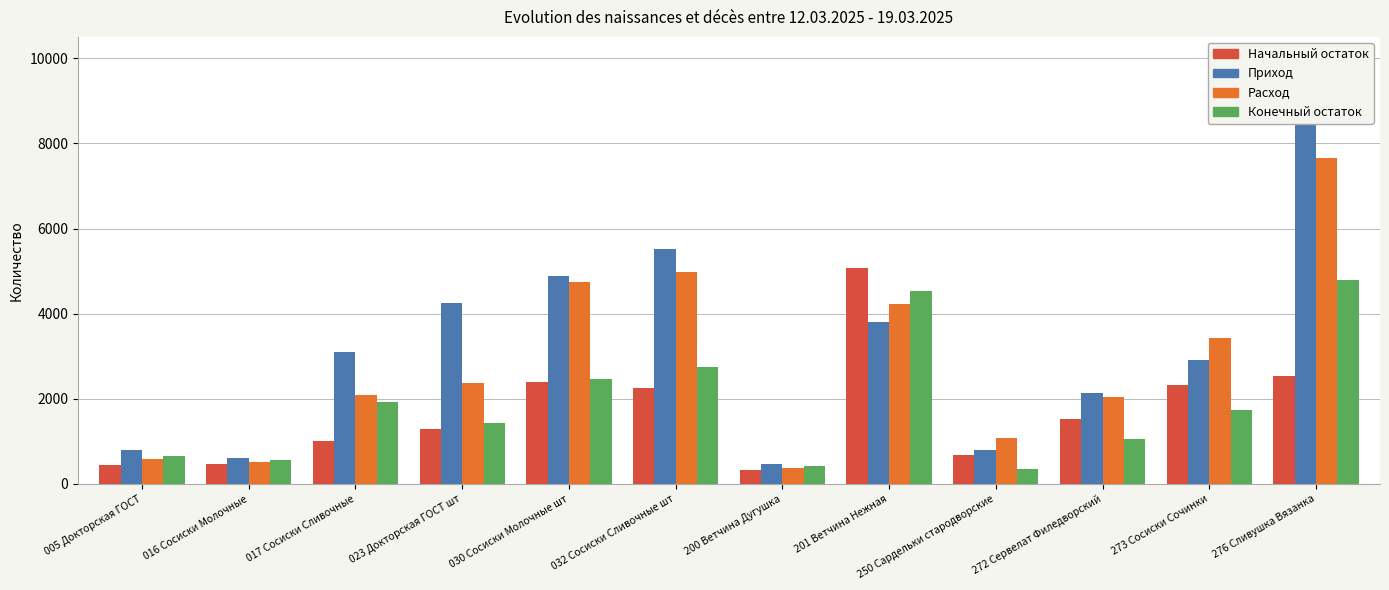

At 032 Сосиски Сливочные шт, list the series in order from smallest to largest.

Начальный остаток, Конечный остаток, Расход, Приход